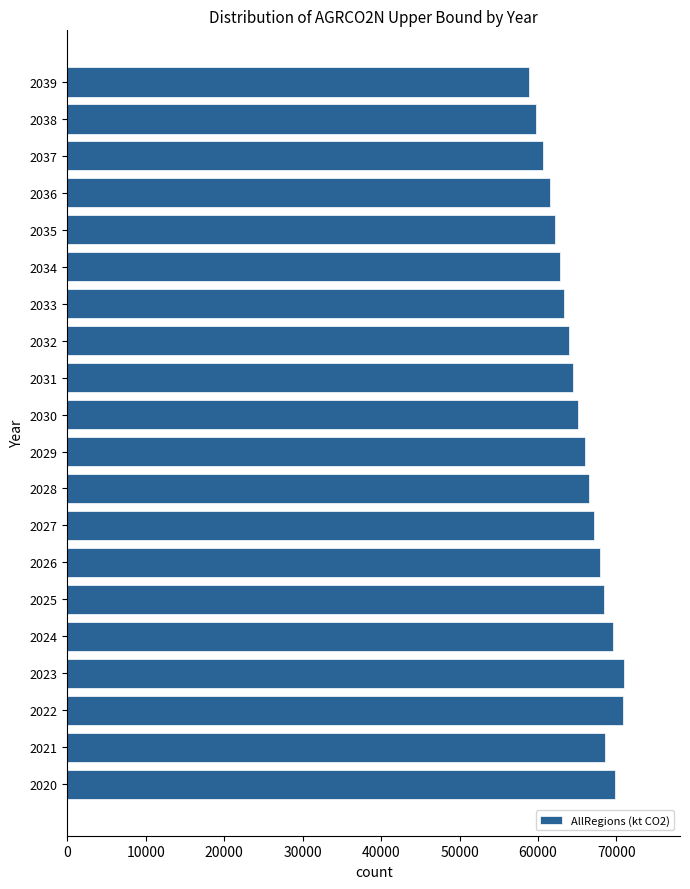

Which label corresponds to the smallest value in the chart?

2039